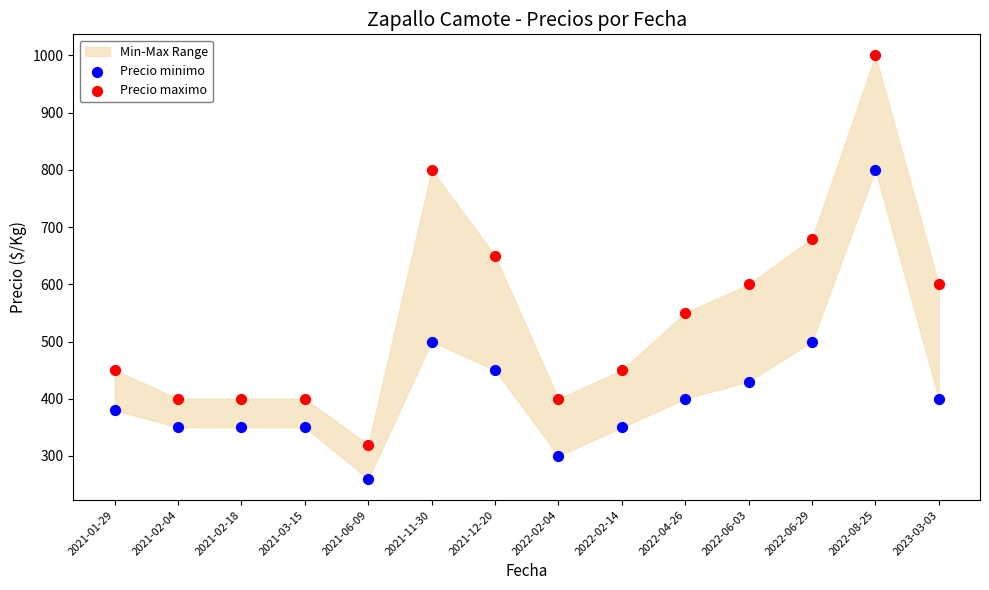

Which series has the widest spread of Y values?

Precio maximo